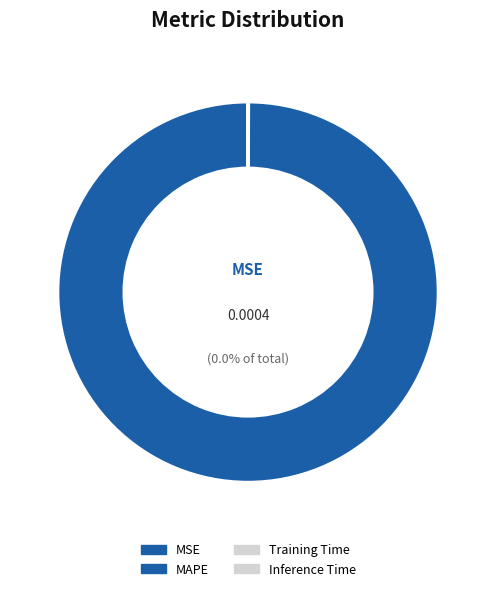

Does any single category account for the majority?

Yes